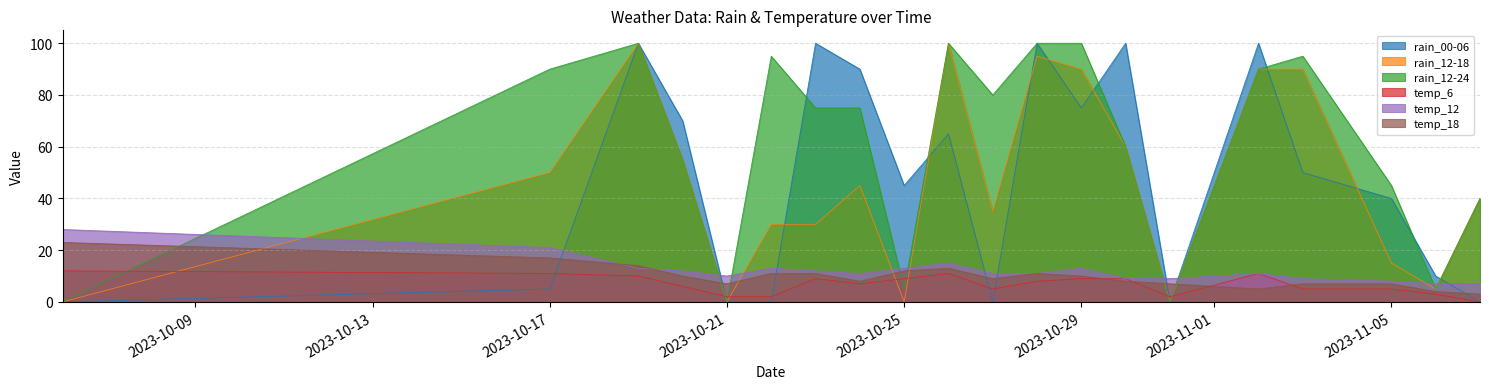

At which category does temp_6 reach its first local valley?

2023-10-24